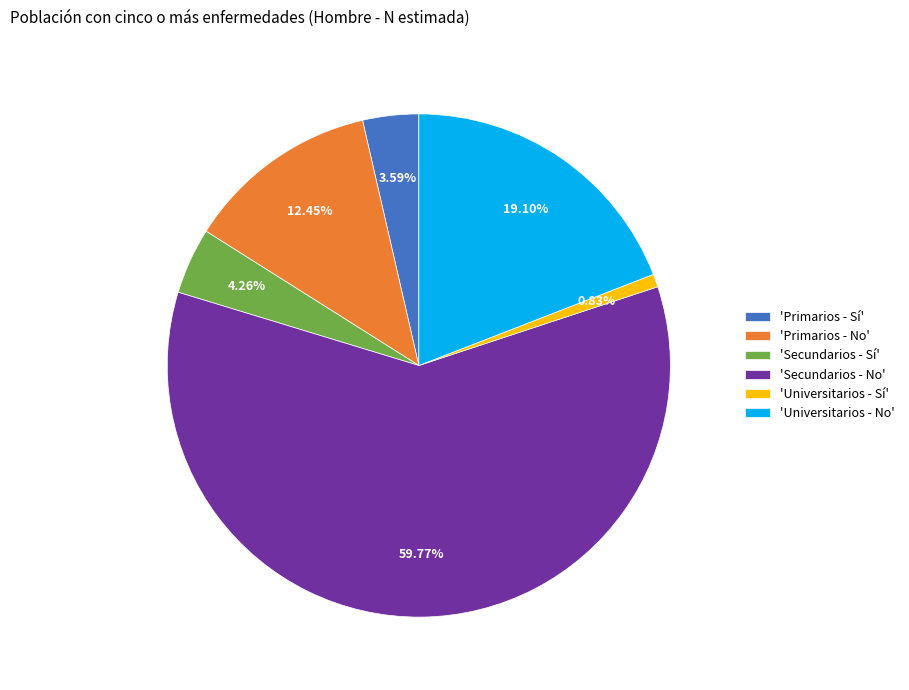

Between 'Secundarios - No' and 'Primarios - No', which is larger?

'Secundarios - No'